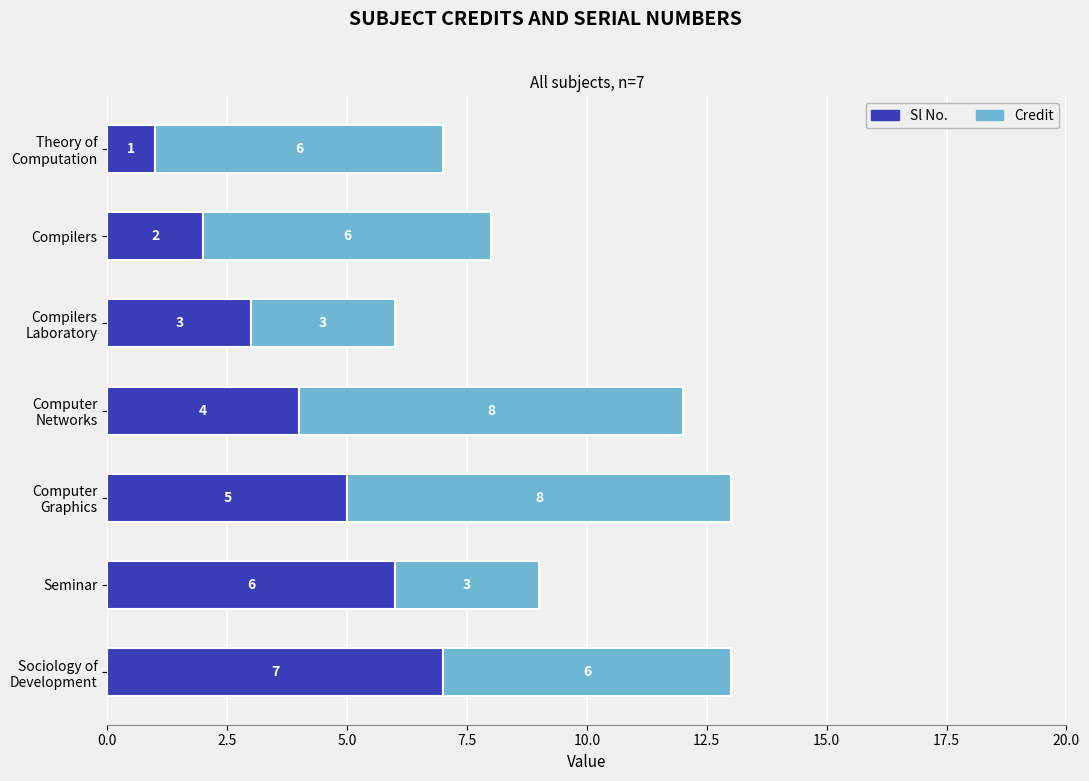

What is the difference between the second highest and second lowest values in the Sl No. series?

4